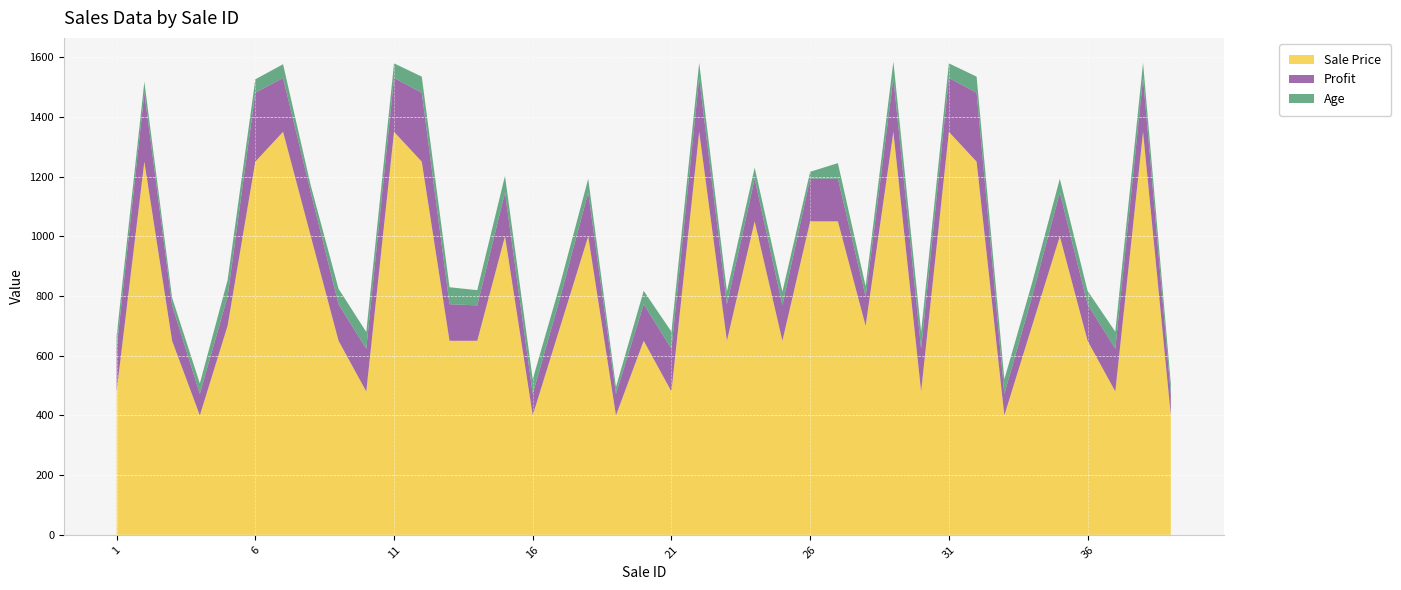

Reading right to left, list all the values displayed in this chart.

Sale Price: 400.0	1350.0	480.0	650.0	1000.0	700.0	400.0	1250.0	1350.0	480.0	1350.0	700.0	1050.0	1050.0	650.0	1050.0	650.0	1350.0	480.0	650.0	400.0	1000.0	700.0	400.0	1000.0	650.0	650.0	1250.0	1350.0	480.0	650.0	1000.0	1350.0	1250.0	700.0	400.0	650.0	1250.0	480.0
Profit: 72.1	180.3	143.4	122.3	146.7	98.1	72.1	230.9	180.3	143.4	180.3	98.1	143.1	143.1	118.6	143.1	122.3	180.3	143.4	122.3	72.1	146.7	98.1	72.1	146.7	118.6	122.3	230.9	180.3	143.4	122.3	146.7	180.3	230.9	98.1	72.1	118.6	230.9	143.4
Age: 35.0	51.0	57.0	45.0	46.0	46.0	49.0	54.0	49.0	56.0	55.0	35.0	52.0	23.0	46.0	37.0	43.0	51.0	57.0	45.0	23.0	46.0	46.0	49.0	56.0	51.0	57.0	54.0	49.0	56.0	52.0	23.0	46.0	45.0	55.0	35.0	26.0	37.0	43.0